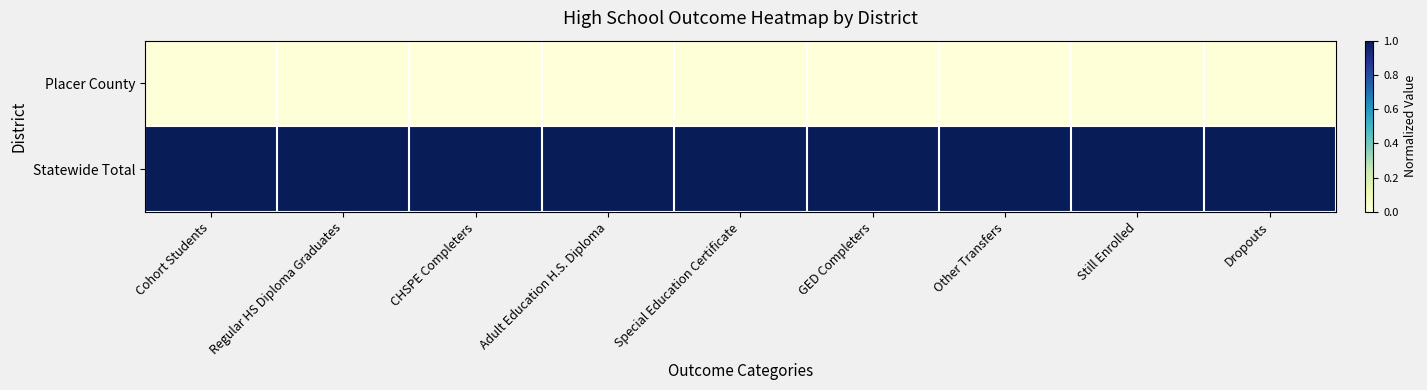

Rank the series by their maximum value, from lowest to highest.

Placer County, Statewide Total